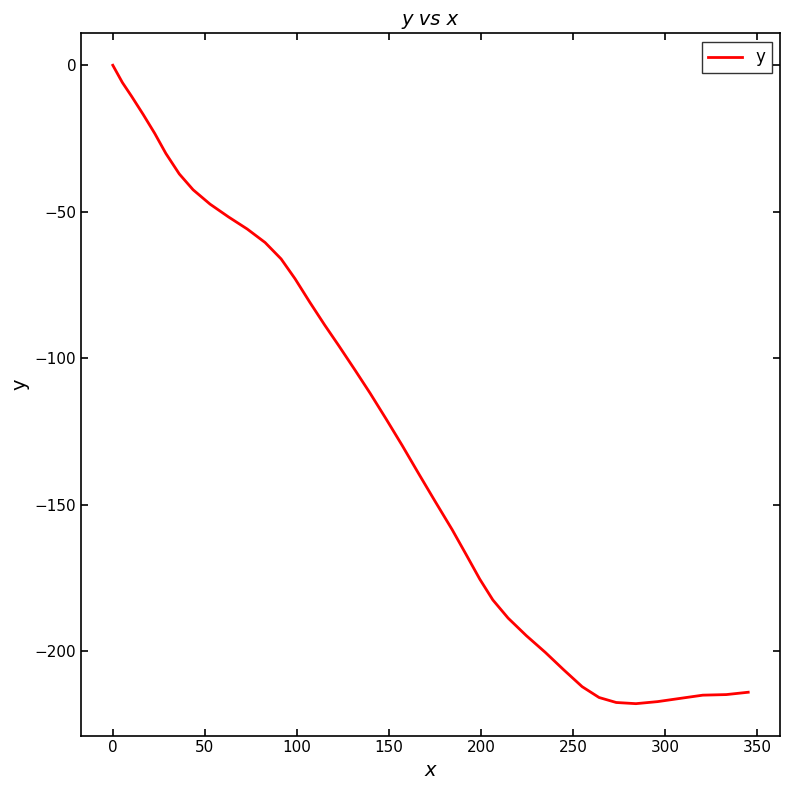

What is the difference between the maximum and second lowest values?

217.5